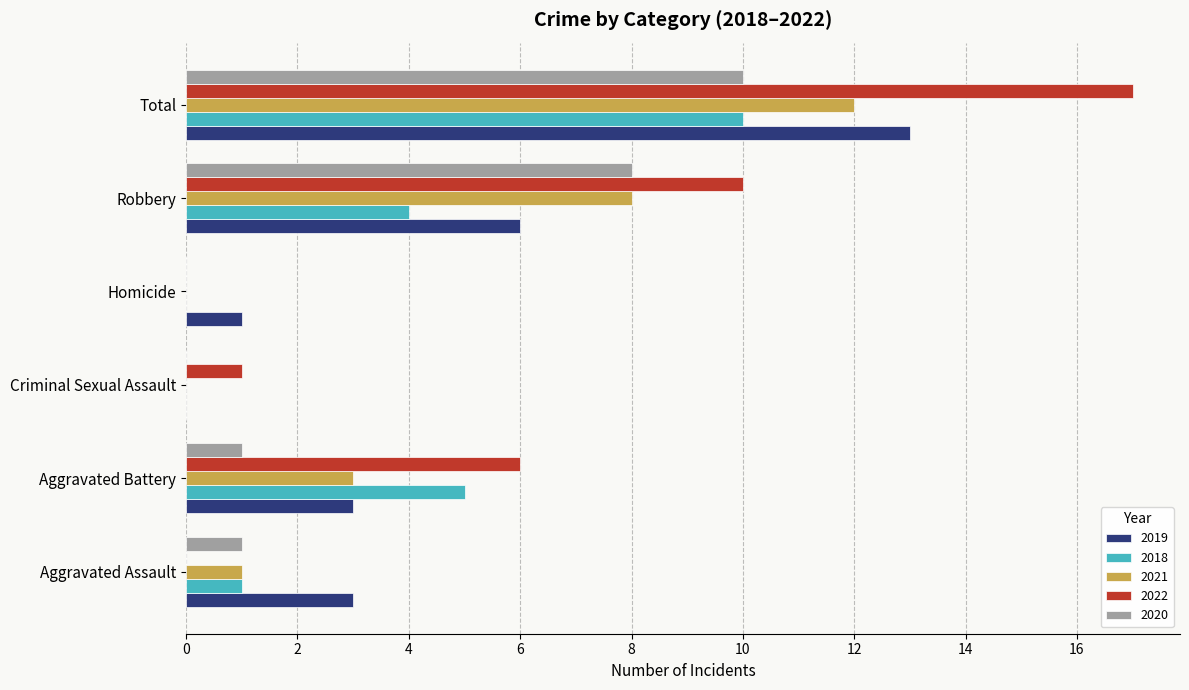

Between Aggravated Assault and Criminal Sexual Assault, which series saw the biggest shift?

2019